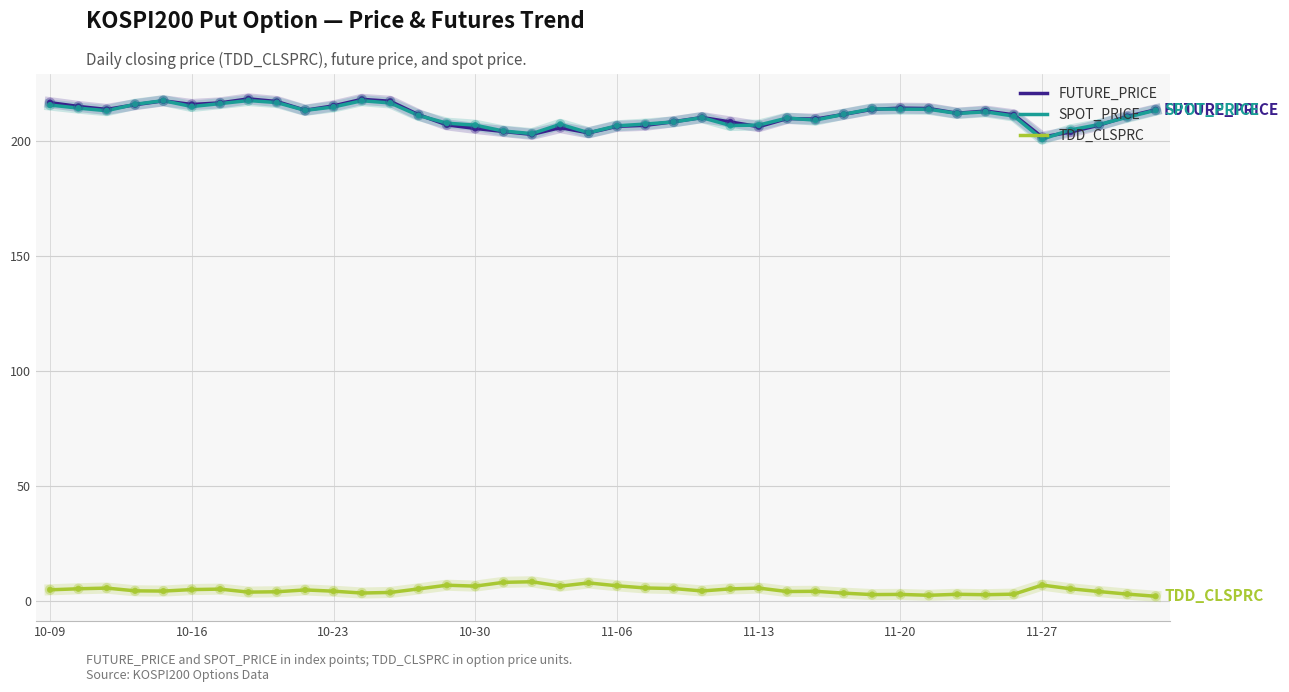

True or false: SPOT_PRICE and TDD_CLSPRC cross at least once.

False